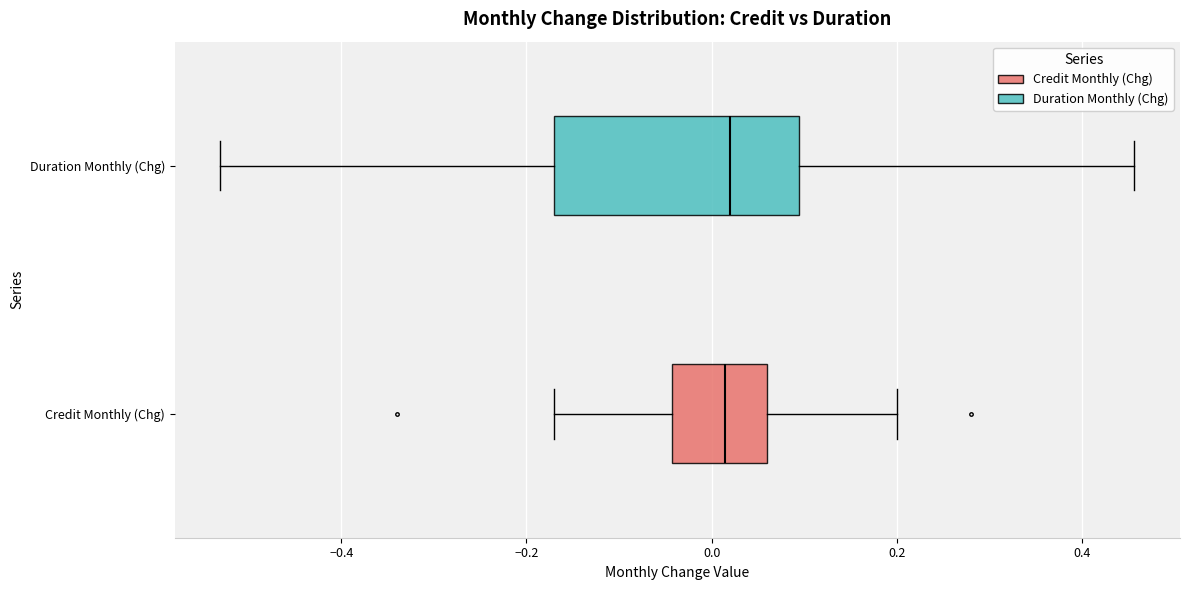

Where does the left whisker of the box for Duration Monthly (Chg) end on the x-axis? The values are not printed on the chart, so give them approximately, as read against the axis.

-0.54